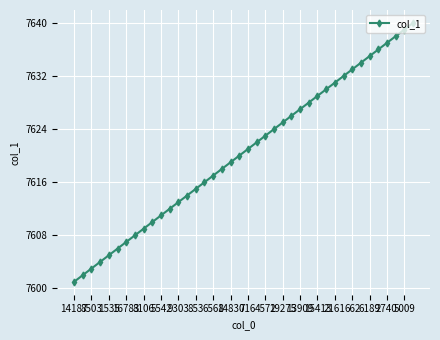

What is the smallest value displayed?

7601